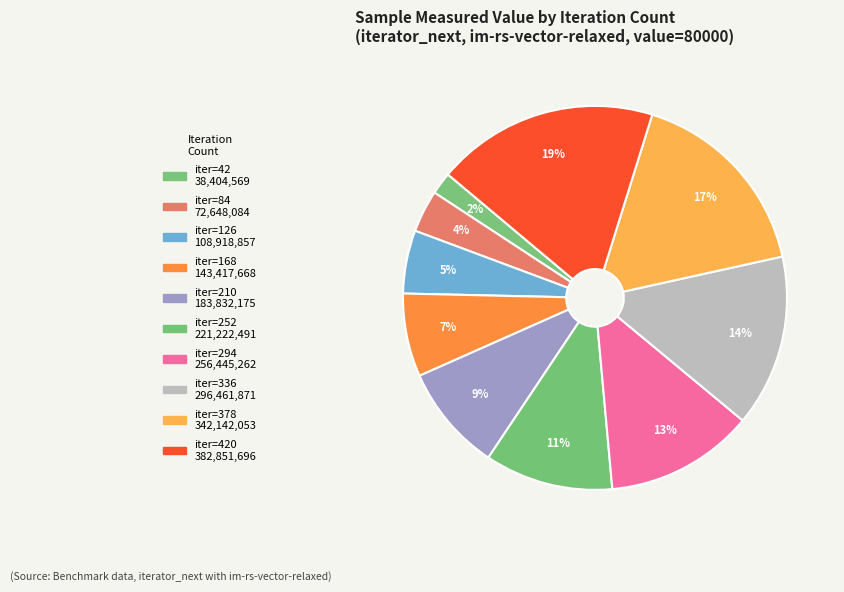

Count the number of slices in the pie.

10